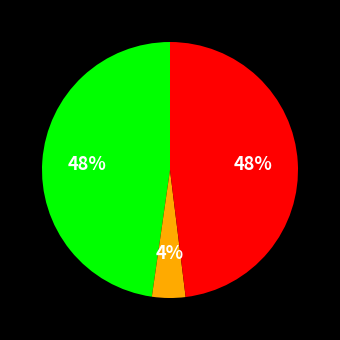

To the nearest percent, what is the difference between the largest and smallest slice percentages?

44%